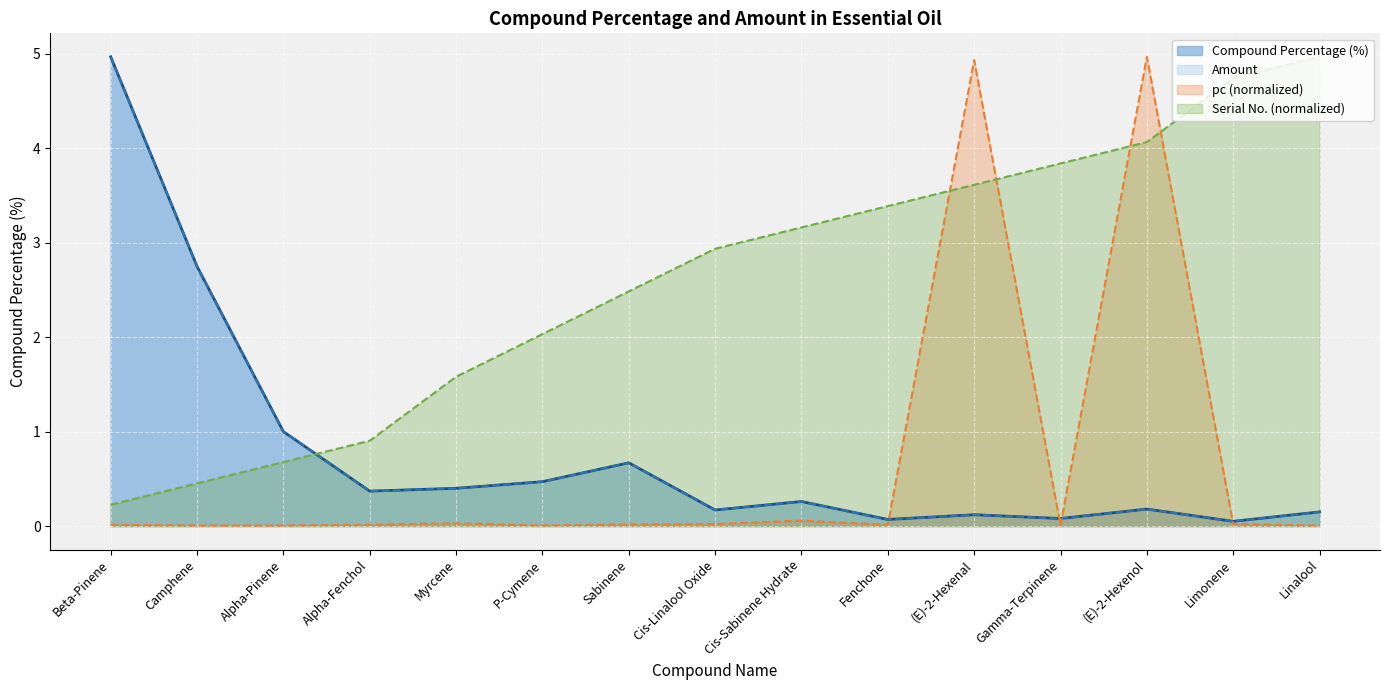

Rank the series at Alpha-Pinene from highest to lowest value.

Compound Percentage, Amount, Serial No., pc (scaled)